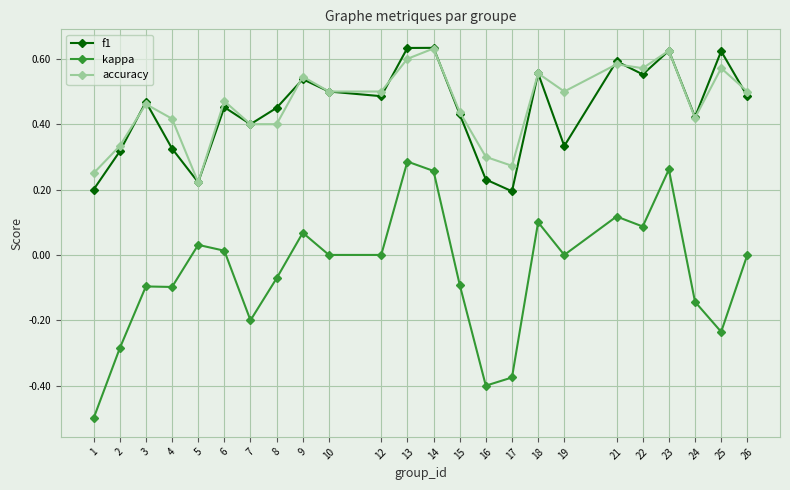

At which category does accuracy reach its first local peak?

3